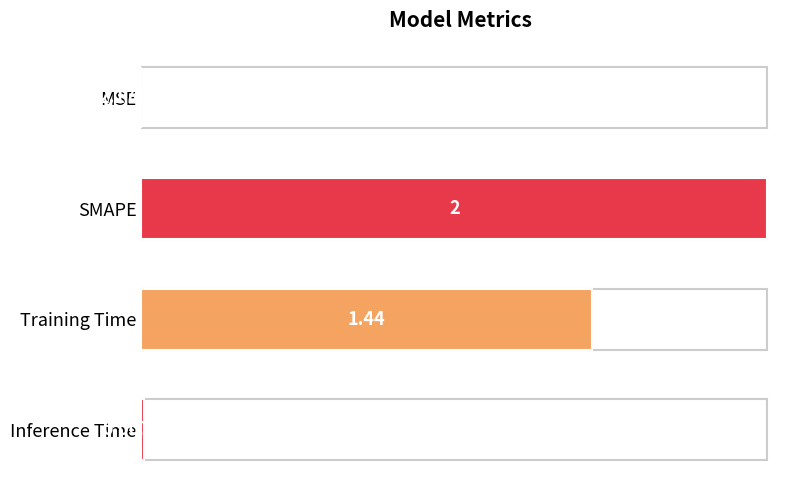

How many categories are shown in the chart?

4